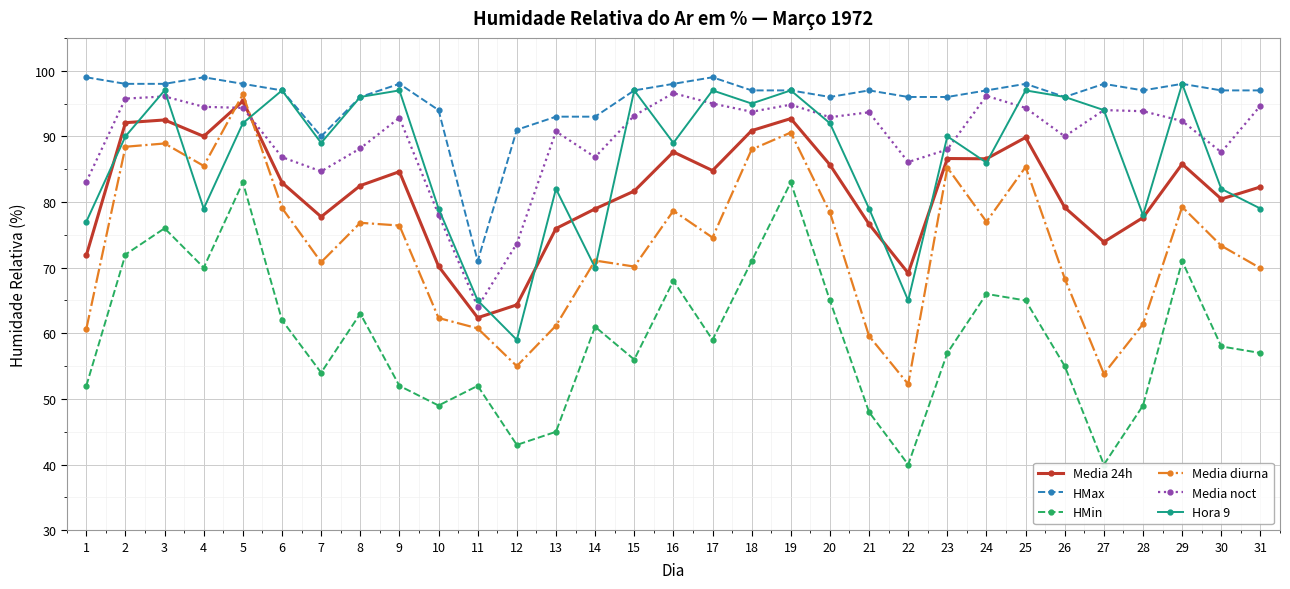

Reading left to right, what are all the values shown in this chart?

Media 24h: 1=71.9	2=92.1	3=92.5	4=90.0	5=95.4	6=83.0	7=77.8	8=82.5	9=84.6	10=70.2	11=62.4	12=64.3	13=76.0	14=79.0	15=81.7	16=87.6	17=84.8	18=90.9	19=92.7	20=85.7	21=76.6	22=69.2	23=86.6	24=86.6	25=89.8	26=79.2	27=73.9	28=77.6	29=85.8	30=80.5	31=82.3
HMax: 1=99.0	2=98.0	3=98.0	4=99.0	5=98.0	6=97.0	7=90.0	8=96.0	9=98.0	10=94.0	11=71.0	12=91.0	13=93.0	14=93.0	15=97.0	16=98.0	17=99.0	18=97.0	19=97.0	20=96.0	21=97.0	22=96.0	23=96.0	24=97.0	25=98.0	26=96.0	27=98.0	28=97.0	29=98.0	30=97.0	31=97.0
HMin: 1=52.0	2=72.0	3=76.0	4=70.0	5=83.0	6=62.0	7=54.0	8=63.0	9=52.0	10=49.0	11=52.0	12=43.0	13=45.0	14=61.0	15=56.0	16=68.0	17=59.0	18=71.0	19=83.0	20=65.0	21=48.0	22=40.0	23=57.0	24=66.0	25=65.0	26=55.0	27=40.0	28=49.0	29=71.0	30=58.0	31=57.0
Media diurna: 1=60.7	2=88.4	3=88.9	4=85.5	5=96.4	6=79.1	7=70.8	8=76.8	9=76.4	10=62.3	11=60.8	12=55.0	13=61.2	14=71.1	15=70.2	16=78.7	17=74.6	18=88.0	19=90.6	20=78.4	21=59.6	22=52.2	23=85.2	24=77.0	25=85.3	26=68.3	27=53.8	28=61.4	29=79.2	30=73.3	31=69.9
Media noct: 1=83.1	2=95.8	3=96.1	4=94.5	5=94.3	6=86.8	7=84.7	8=88.2	9=92.8	10=78.1	11=64.0	12=73.7	13=90.8	14=86.8	15=93.2	16=96.6	17=95.0	18=93.8	19=94.8	20=92.9	21=93.7	22=86.1	23=88.0	24=96.2	25=94.3	26=90.0	27=94.0	28=93.8	29=92.3	30=87.6	31=94.7
Hora 9: 1=77.0	2=90.0	3=97.0	4=79.0	5=92.0	6=97.0	7=89.0	8=96.0	9=97.0	10=79.0	11=65.0	12=59.0	13=82.0	14=70.0	15=97.0	16=89.0	17=97.0	18=95.0	19=97.0	20=92.0	21=79.0	22=65.0	23=90.0	24=86.0	25=97.0	26=96.0	27=94.0	28=78.0	29=98.0	30=82.0	31=79.0